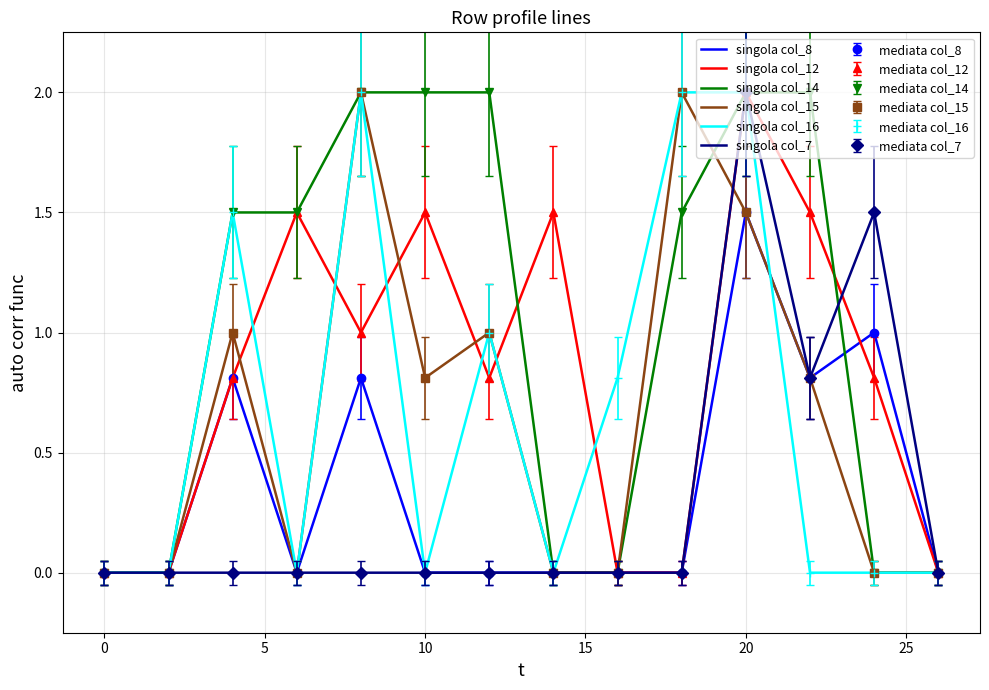

How many values in singola col_8 are above zero?

5